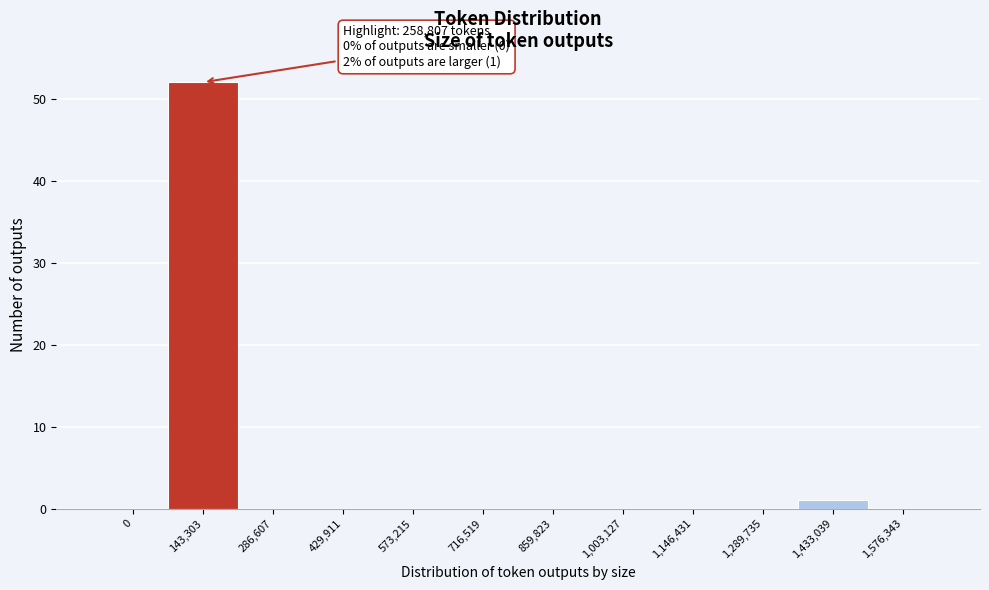

Reading left to right, list all the values displayed in this chart.

0=0	143,303=52	286,607=0	429,911=0	573,215=0	716,519=0	859,823=0	1,003,127=0	1,146,431=0	1,289,735=0	1,433,039=1	1,576,343=0